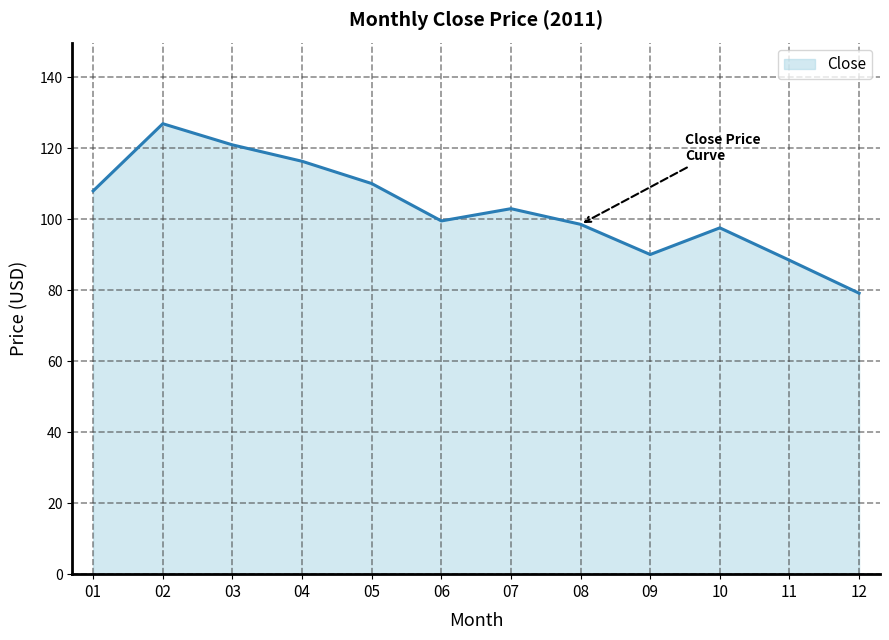

What is the average value?

103.2